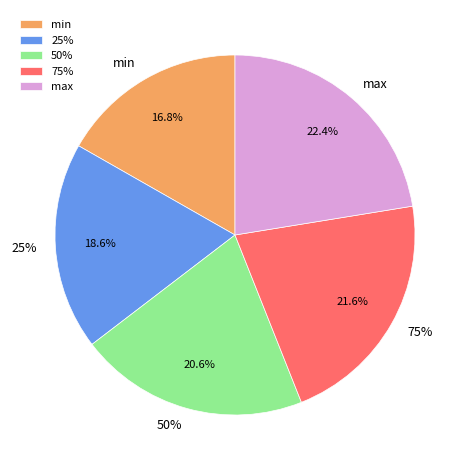

Rank the categories by value from highest to lowest.

max, 75%, 50%, 25%, min